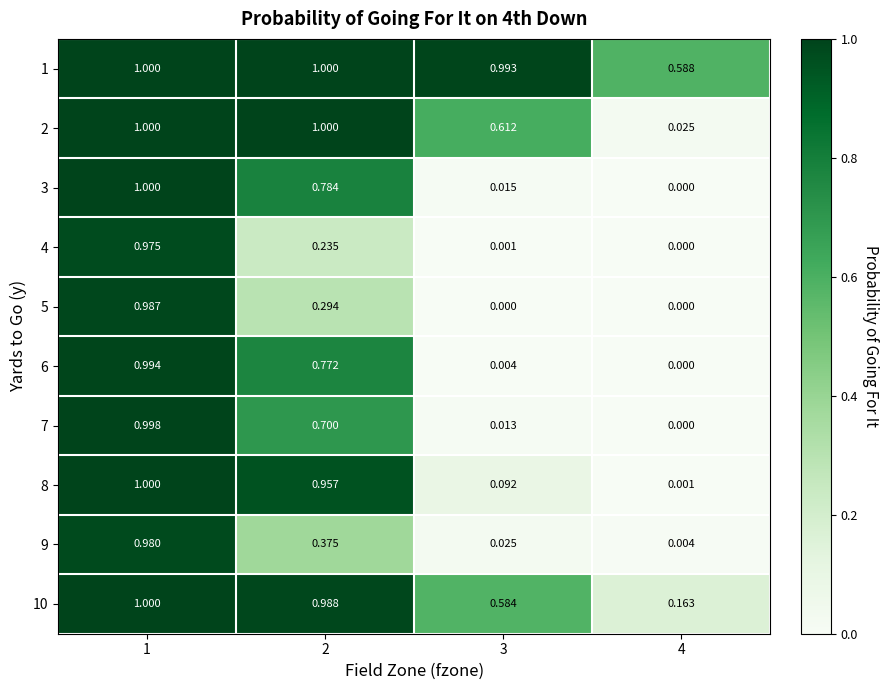

Which series has the largest total across all categories?

1